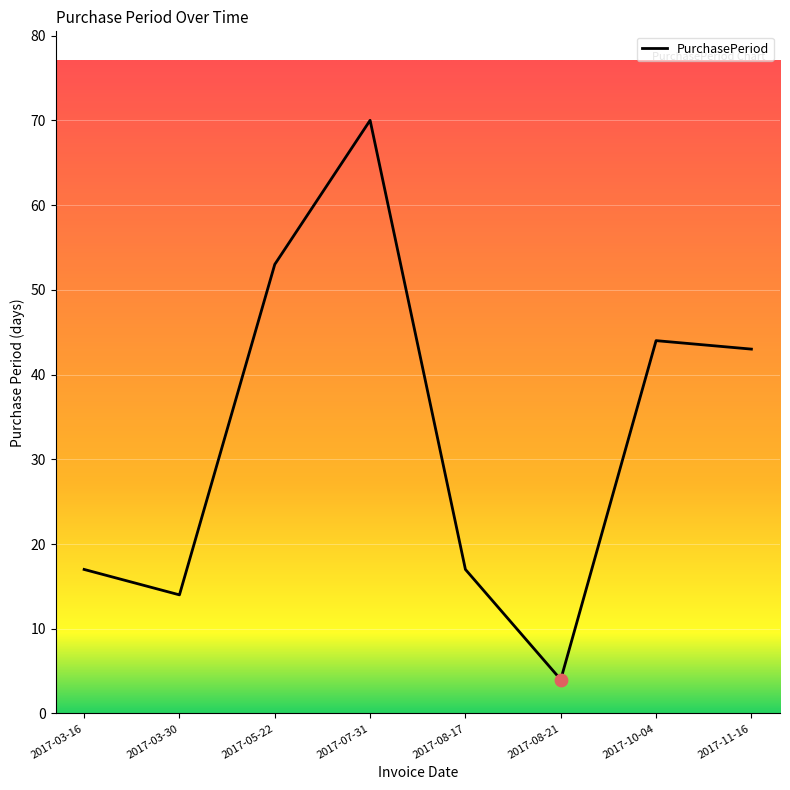

What is the change in value from 2017-05-22 to 2017-10-04?

-9